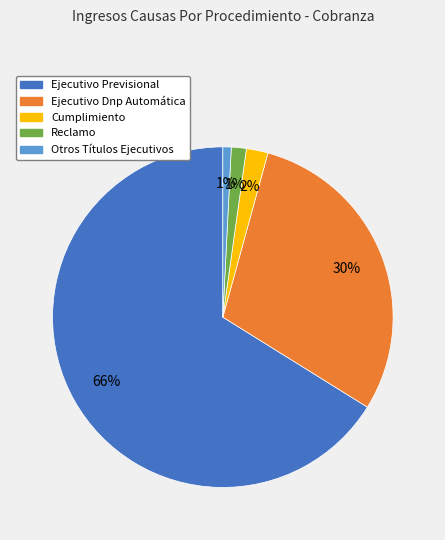

The Ejecutivo Dnp Automática slice represents 30% of the pie. True or false?

True